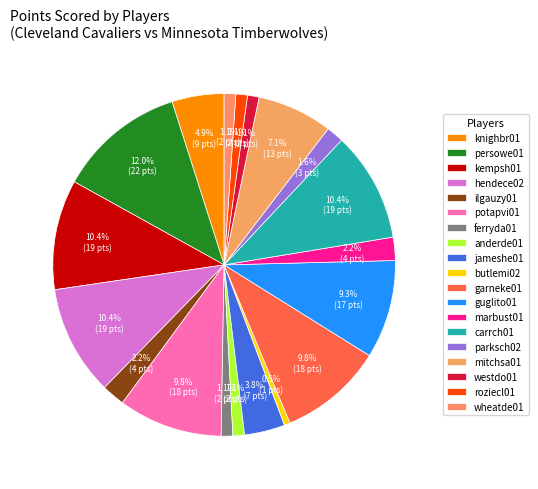

How much of the chart is everything except parksch02?

98.4%